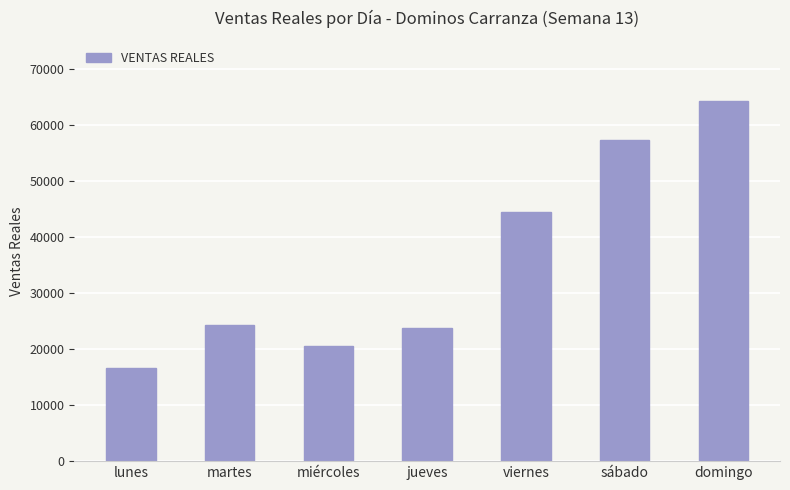

What is the change in value from jueves to domingo?

+40602.0